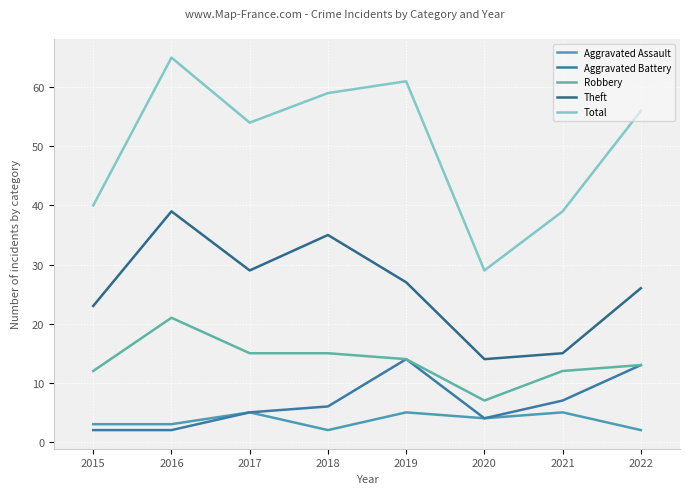

Reading left to right, what are all the values shown in this chart?

Aggravated Assault: 3	3	5	2	5	4	5	2
Aggravated Battery: 2	2	5	6	14	4	7	13
Robbery: 12	21	15	15	14	7	12	13
Theft: 23	39	29	35	27	14	15	26
Total: 40	65	54	59	61	29	39	56